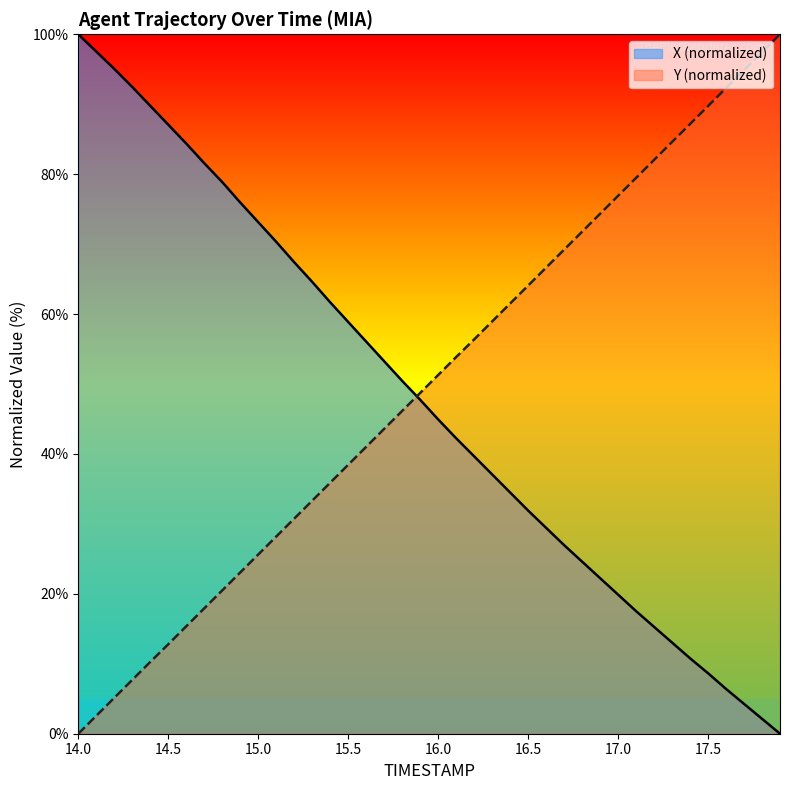

What position from the right is 14.3?

37